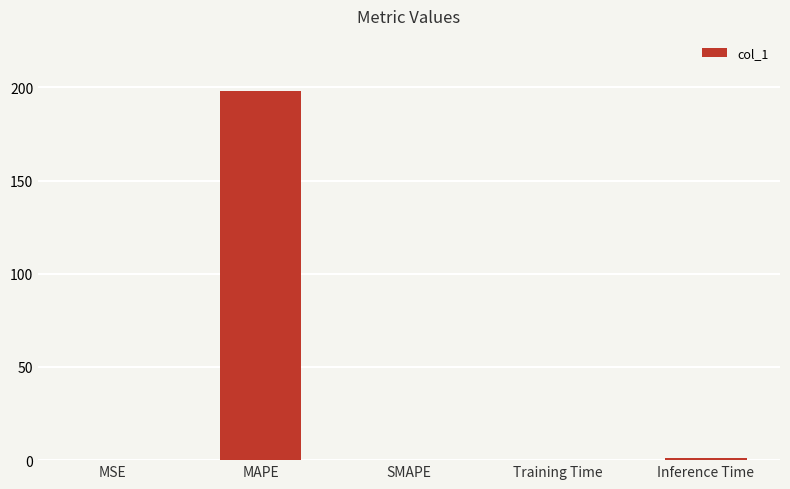

Which category has the highest value across all series?

MAPE